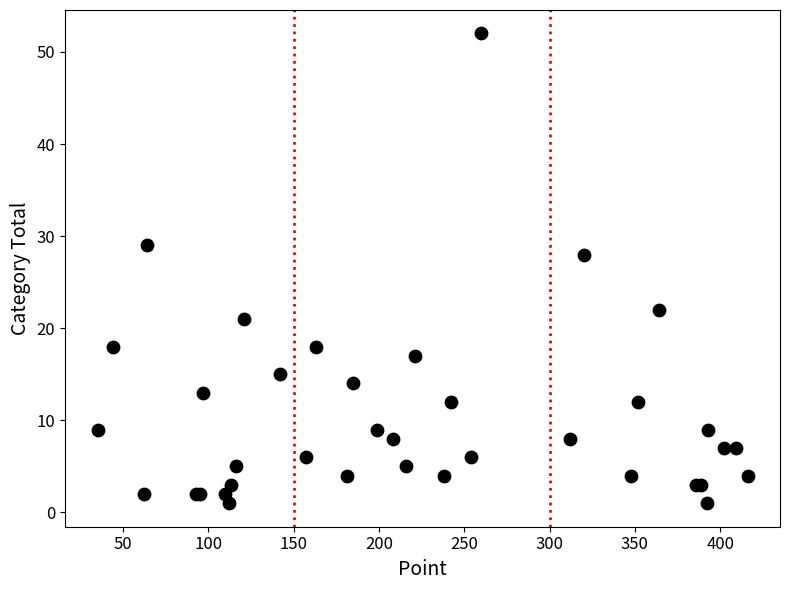

What Y value in the scatter plot is closest to 26?

28